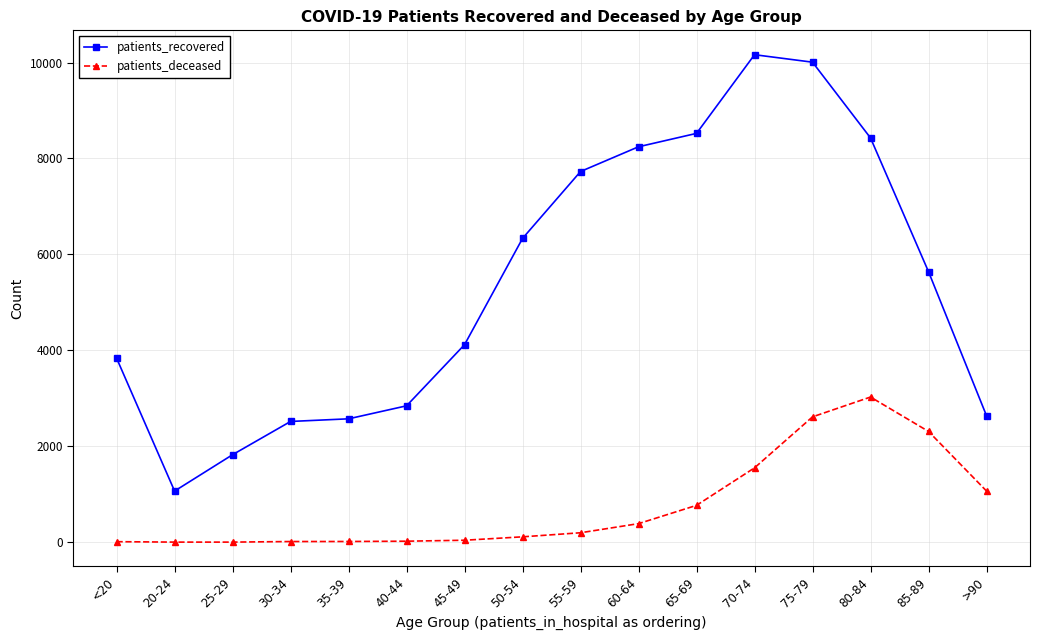

True or false: patients_recovered has more than 2 interior local peaks.

False